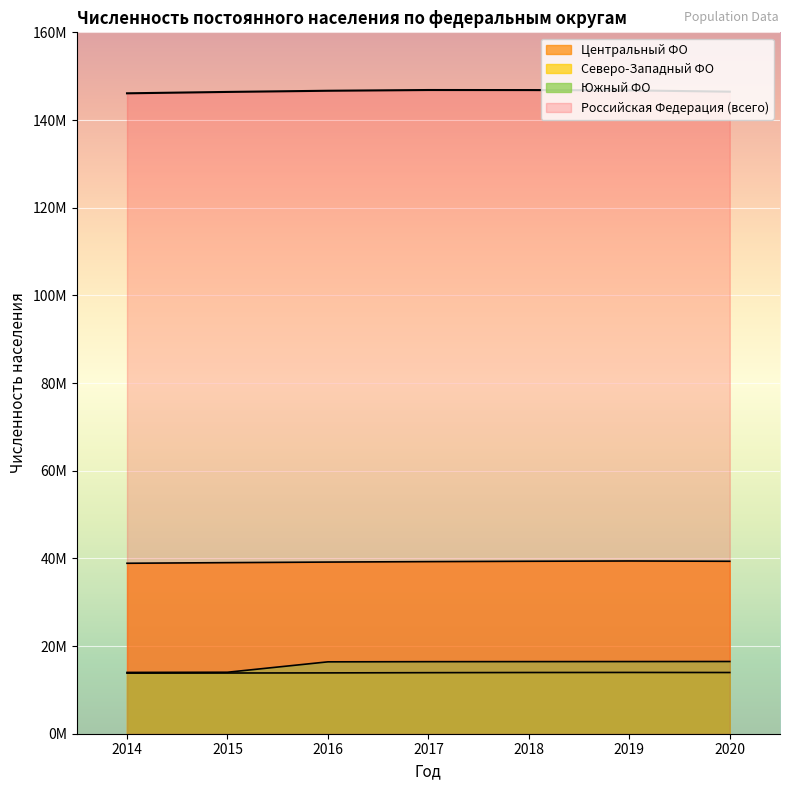

True or false: Центральный ФО and Северо-Западный ФО intersect in this chart.

False